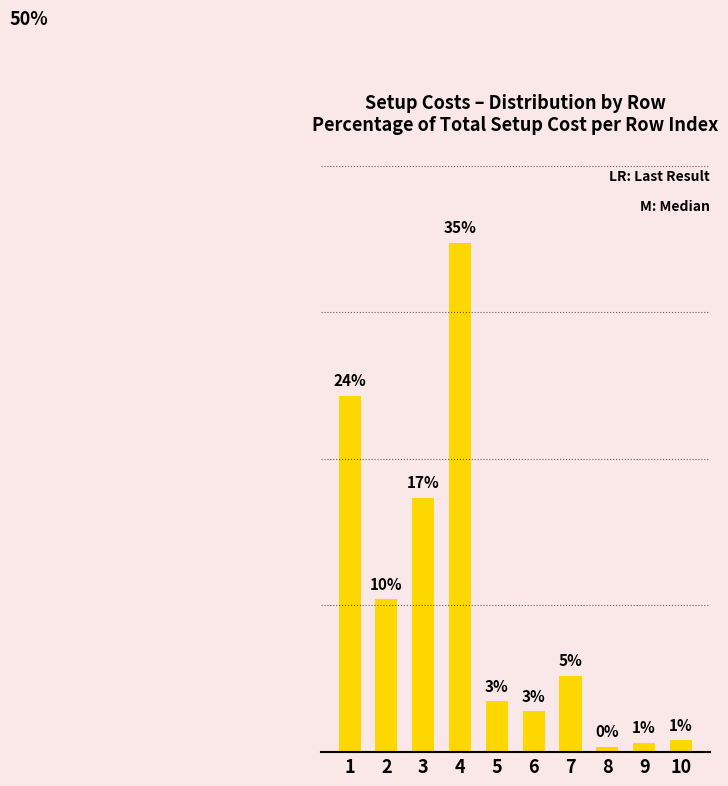

Are the bars horizontal?

No